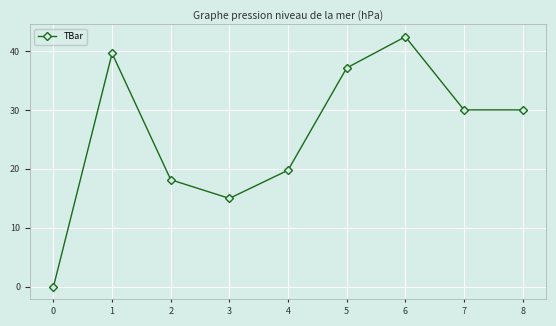

What is the sum of the values at 2 and 5?

55.3